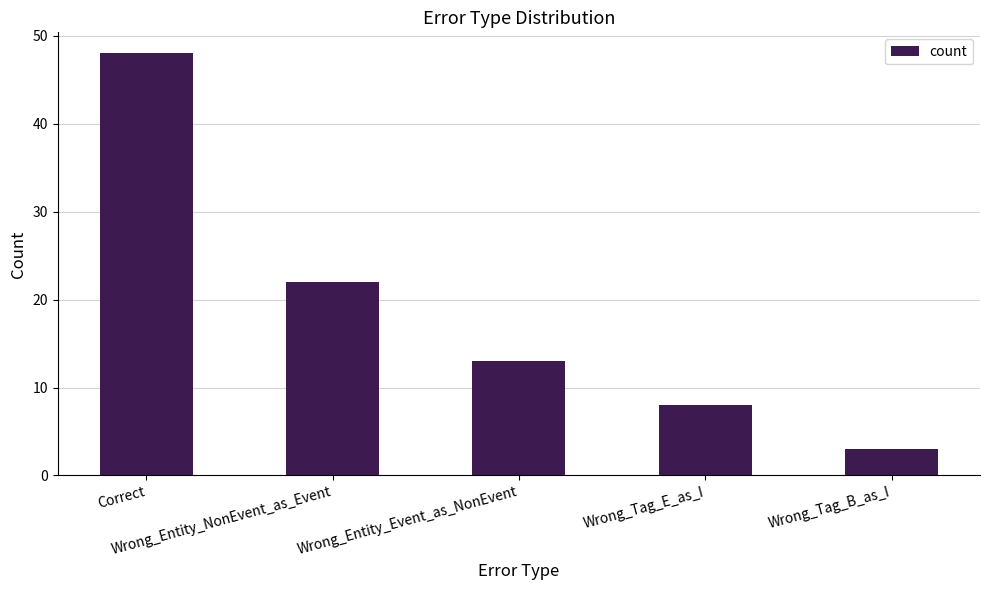

How many bars are there in total?

5